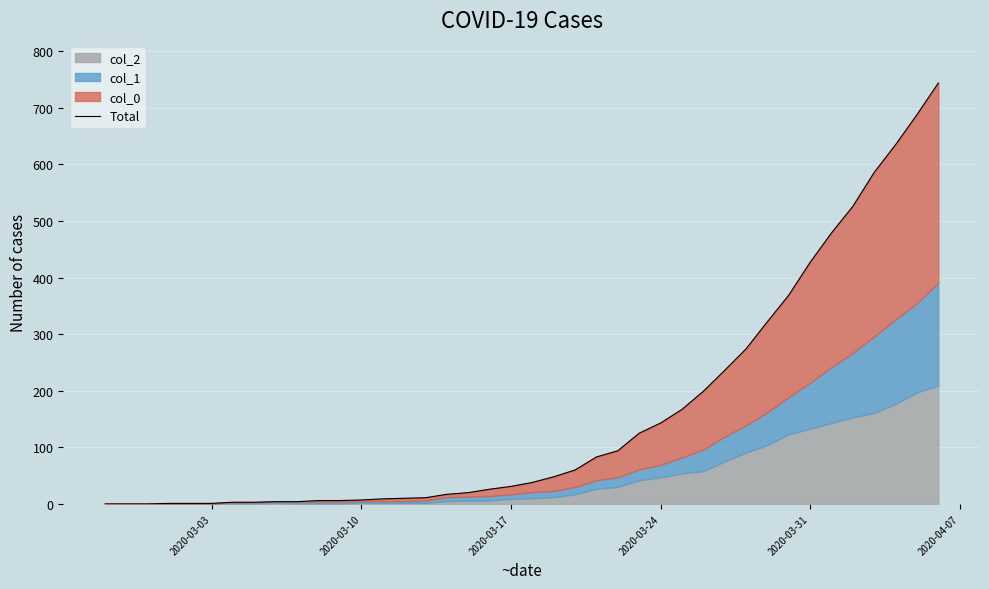

Count the number of categories in the chart.

40